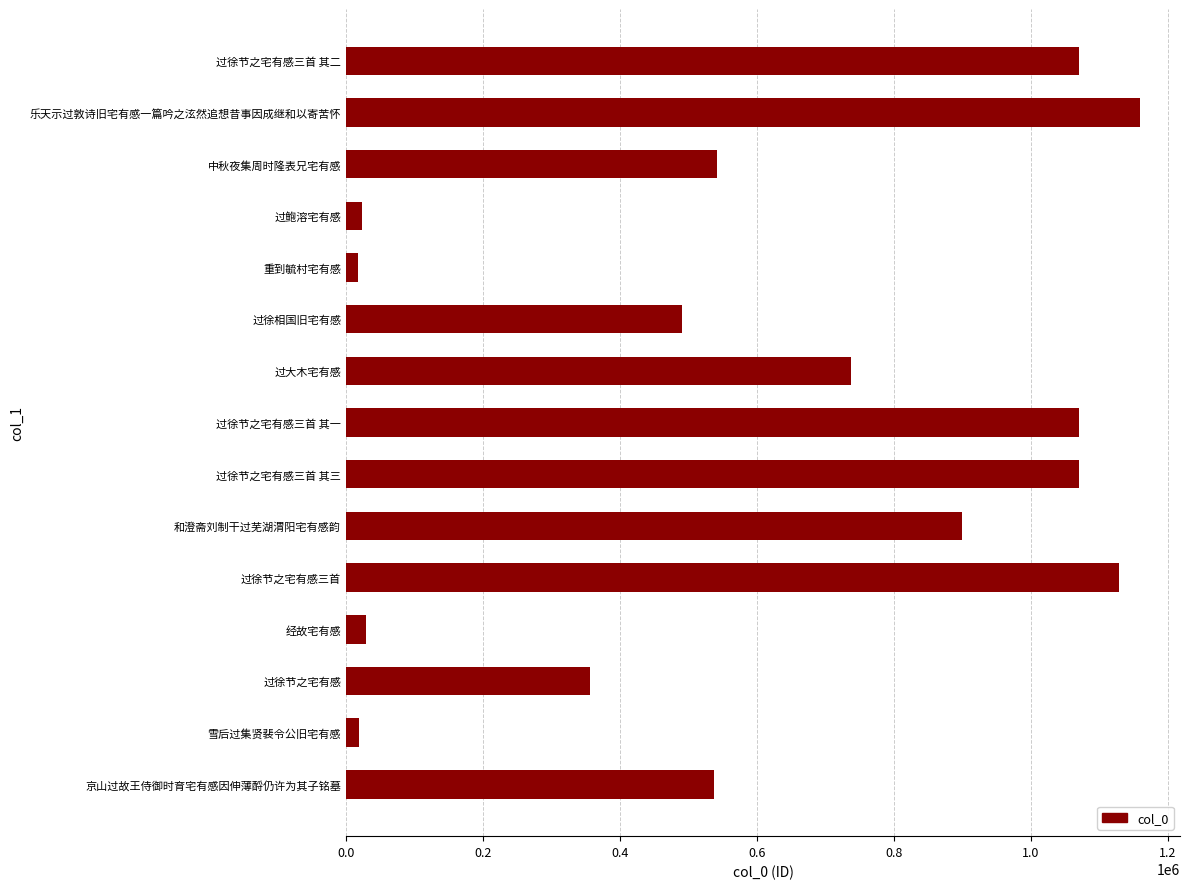

Which has a higher value, 过徐相国旧宅有感 or 过徐节之宅有感?

过徐相国旧宅有感